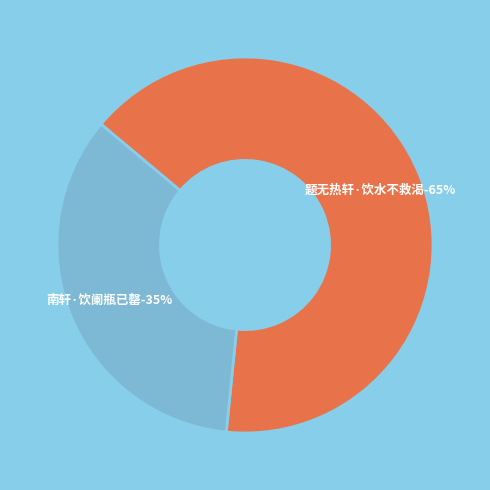

To the nearest percent, what portion does 南轩·饮阑瓶已罄 represent?

35%